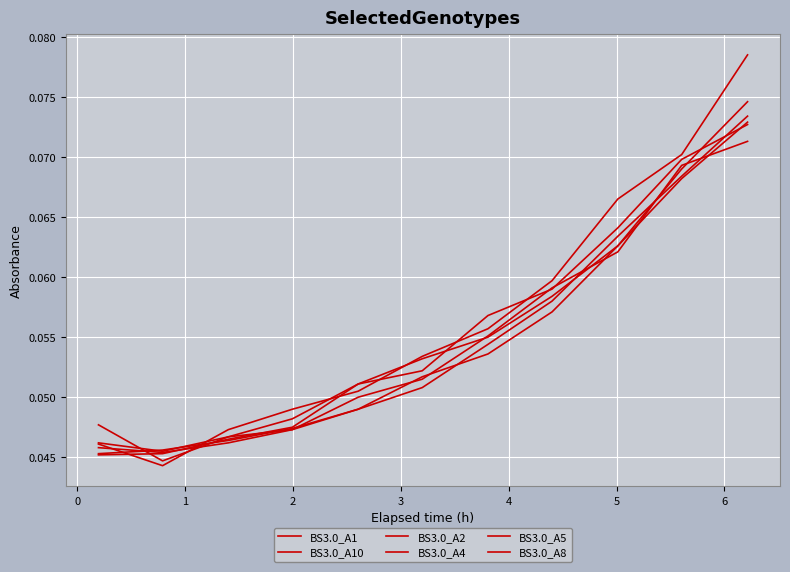

What is the maximum value for BS3.0_A2?

0.1